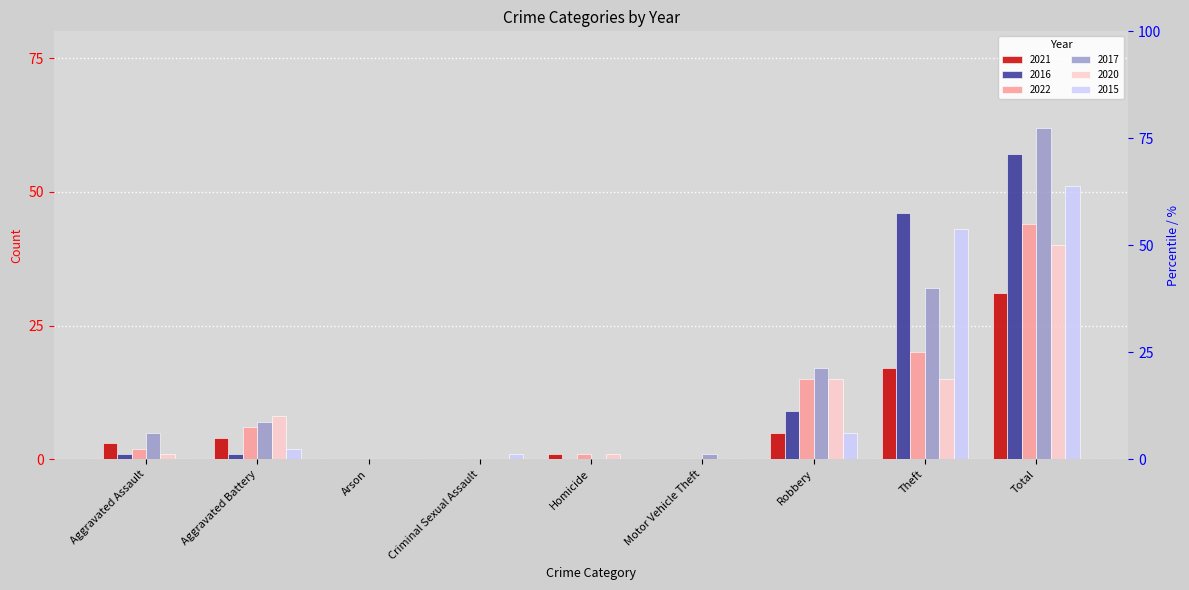

The 2020 series shows 14 at Aggravated Battery. True or false?

False